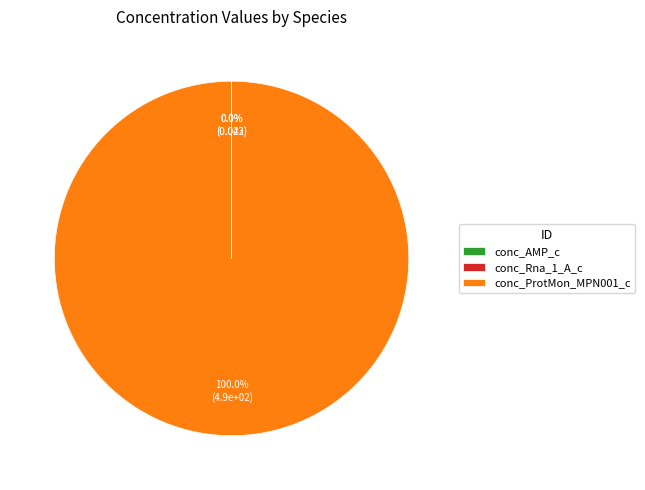

Which slice represents more than half of the pie?

conc_ProtMon_MPN001_c